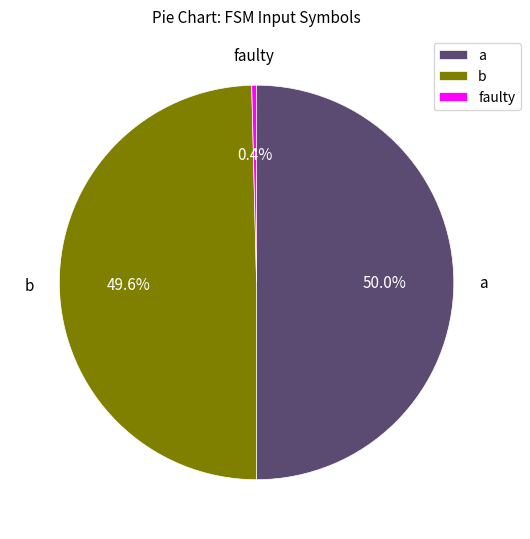

Between faulty and a, which is larger?

a